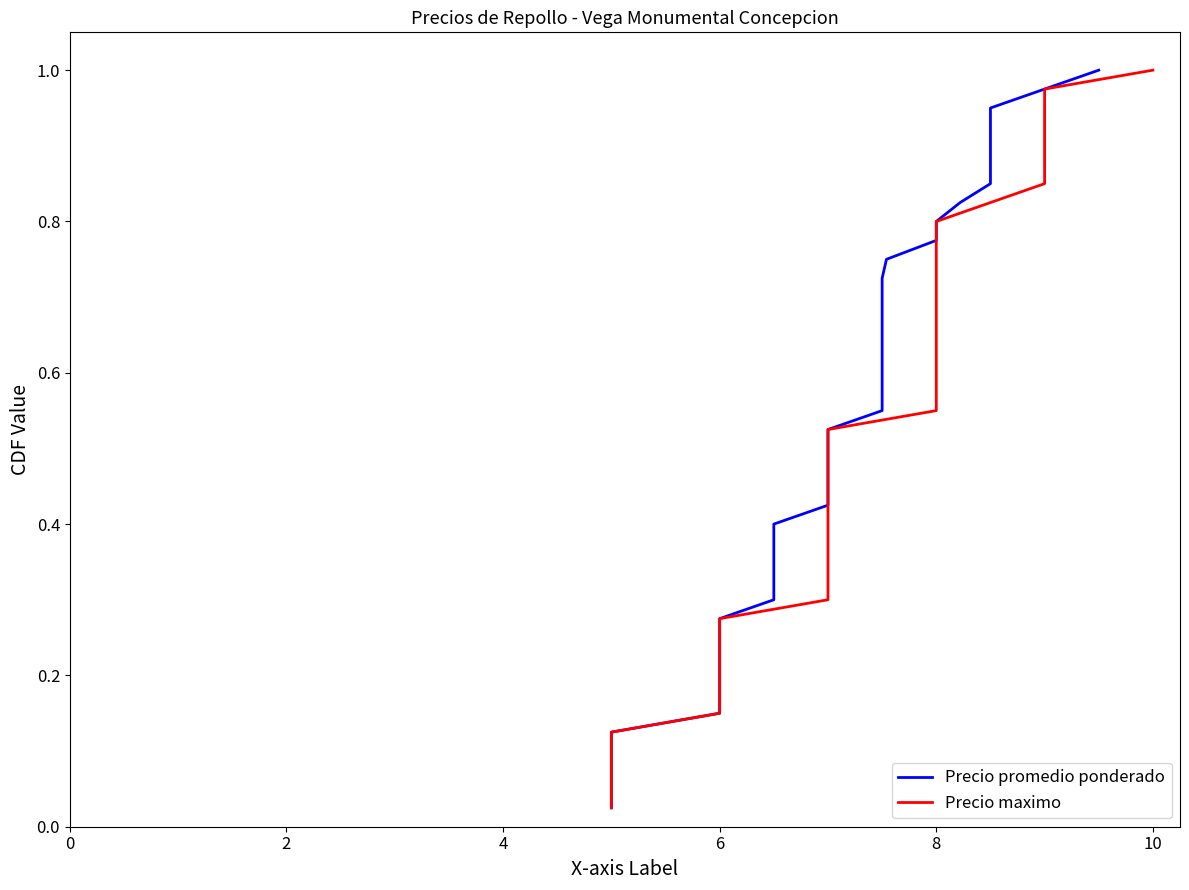

What is the difference between the second highest and second lowest values in the Precio promedio ponderado series?

0.9